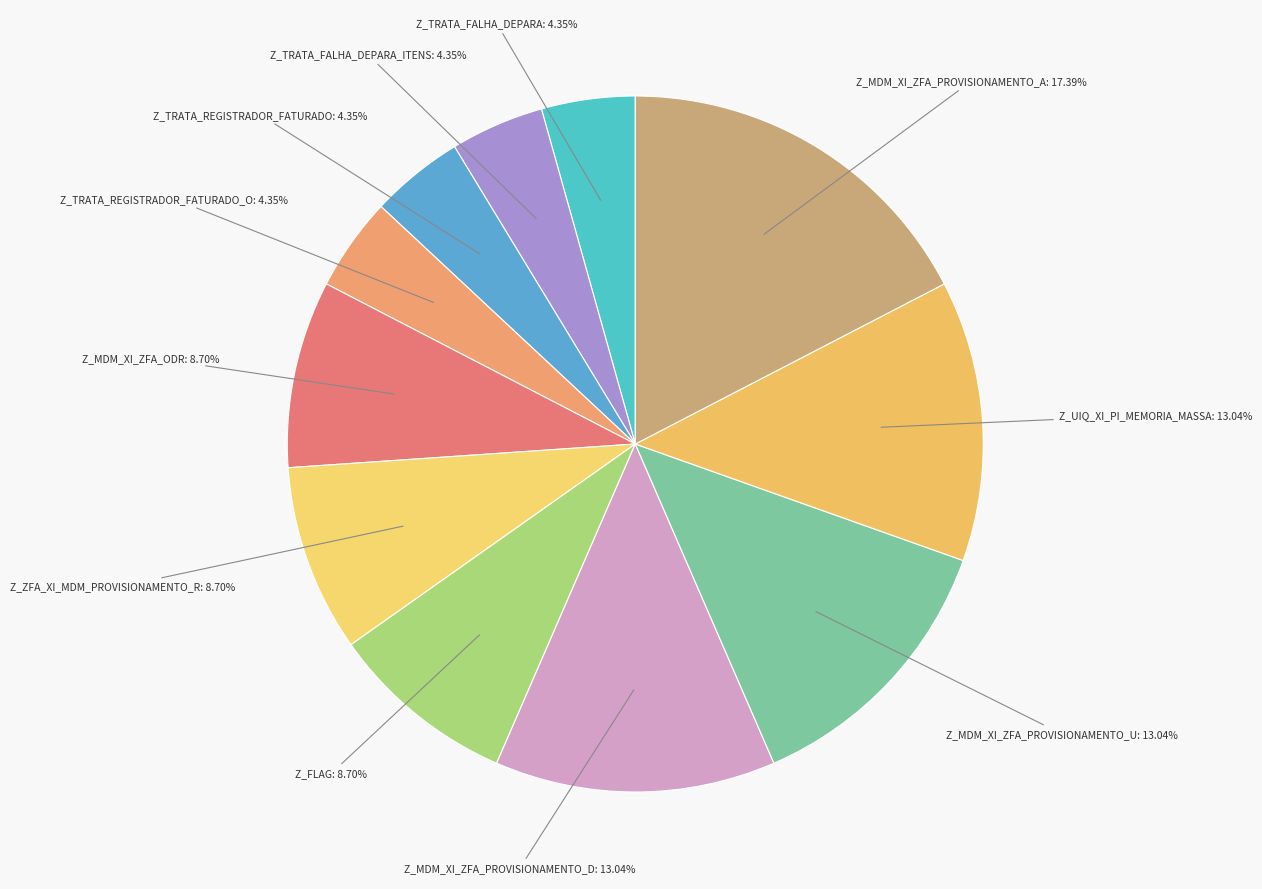

How many slices are in this pie chart?

11